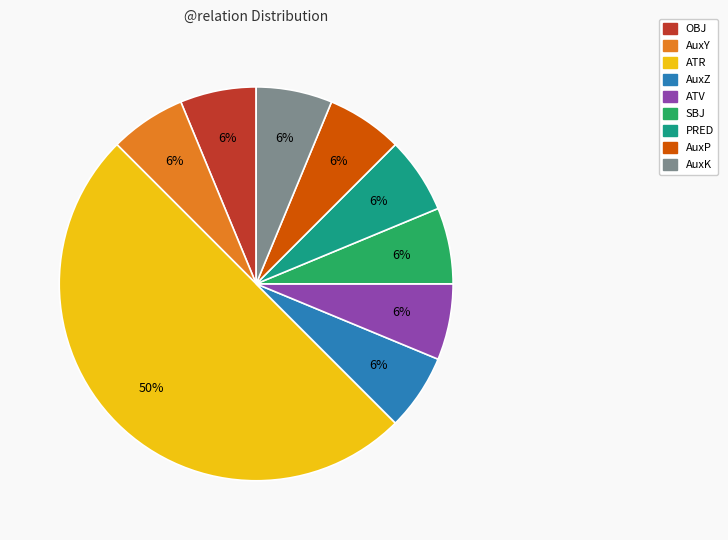

Is ATV the majority of the pie?

No